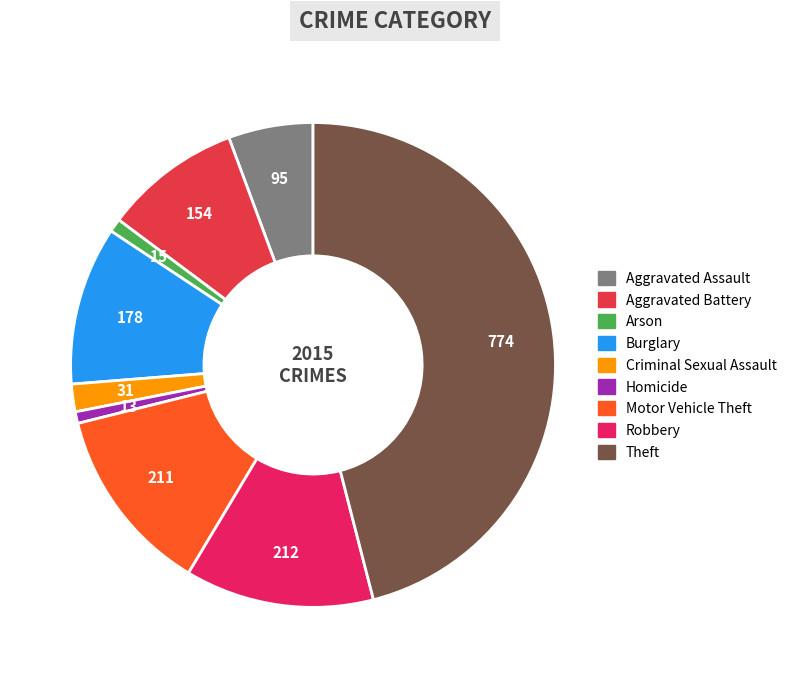

How many segments does this pie chart have?

9